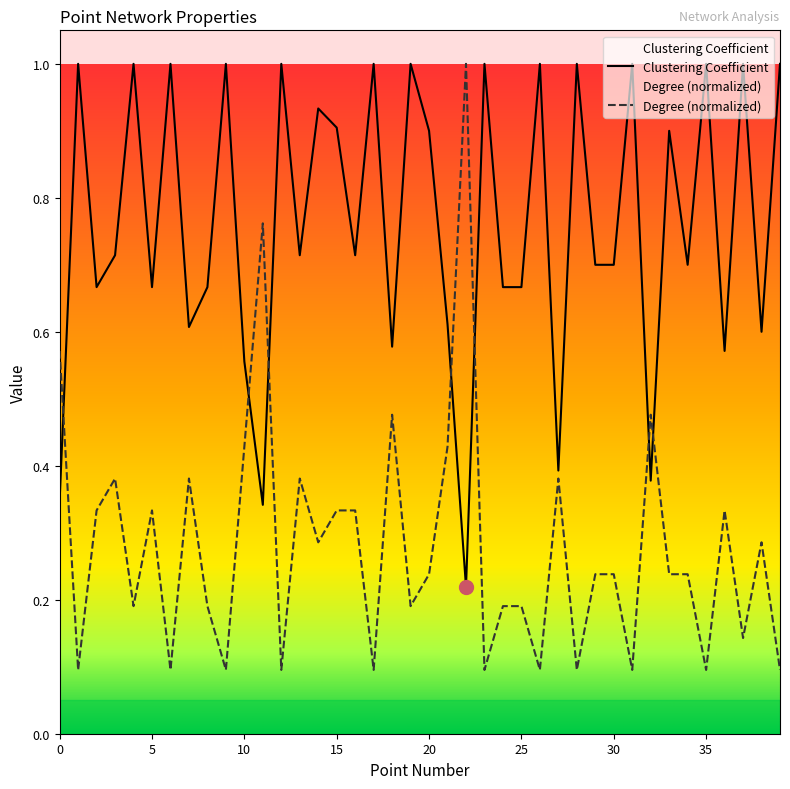

Reading right to left, transcribe all the data shown in this chart.

Clustering Coefficient: 39=1.0	38=0.6	37=1.0	36=0.6	35=1.0	34=0.7	33=0.9	32=0.4	31=1.0	30=0.7	29=0.7	28=1.0	27=0.4	26=1.0	25=0.7	24=0.7	23=1.0	22=0.2	21=0.6	20=0.9	19=1.0	18=0.6	17=1.0	16=0.7	15=0.9	14=0.9	13=0.7	12=1.0	11=0.3	10=0.6	9=1.0	8=0.7	7=0.6	6=1.0	5=0.7	4=1.0	3=0.7	2=0.7	1=1.0	0=0.3
Degree: 39=0.1	38=0.3	37=0.1	36=0.3	35=0.1	34=0.2	33=0.2	32=0.5	31=0.1	30=0.2	29=0.2	28=0.1	27=0.4	26=0.1	25=0.2	24=0.2	23=0.1	22=1.0	21=0.4	20=0.2	19=0.2	18=0.5	17=0.1	16=0.3	15=0.3	14=0.3	13=0.4	12=0.1	11=0.8	10=0.4	9=0.1	8=0.2	7=0.4	6=0.1	5=0.3	4=0.2	3=0.4	2=0.3	1=0.1	0=0.6